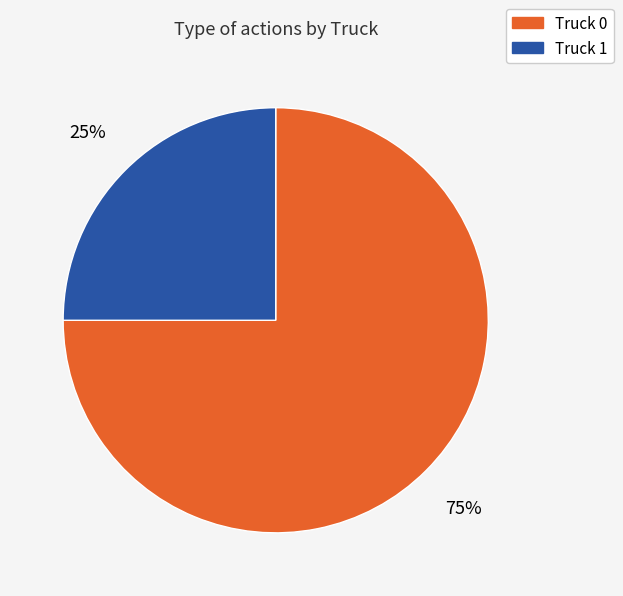

To the nearest percent, what portion does Truck 0 represent?

75%